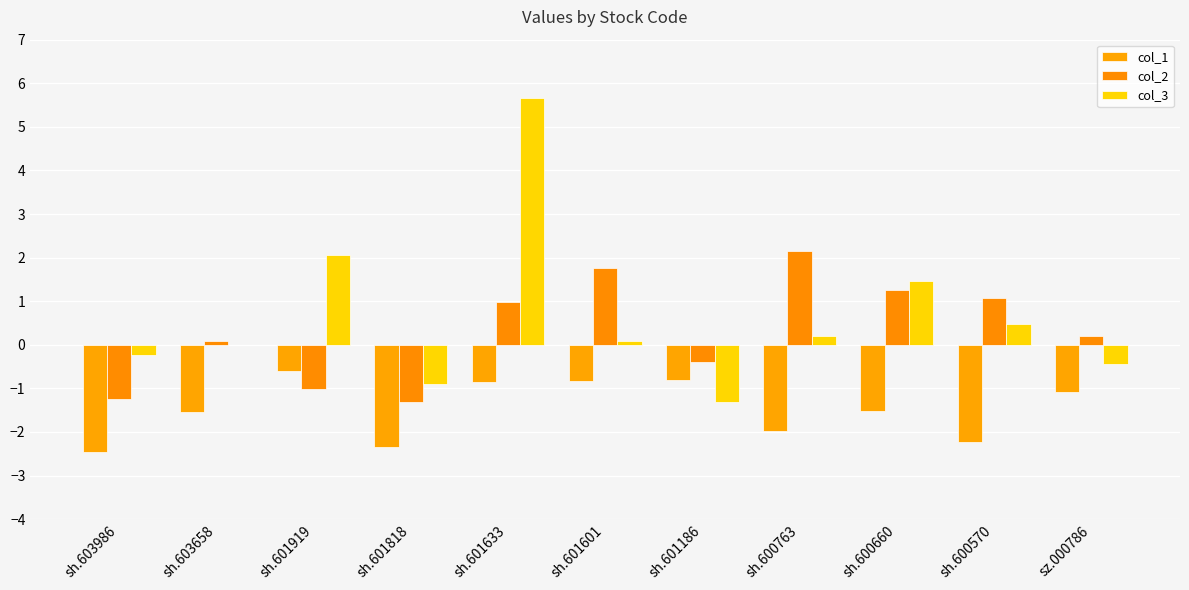

What is the maximum value for col_2?

2.2